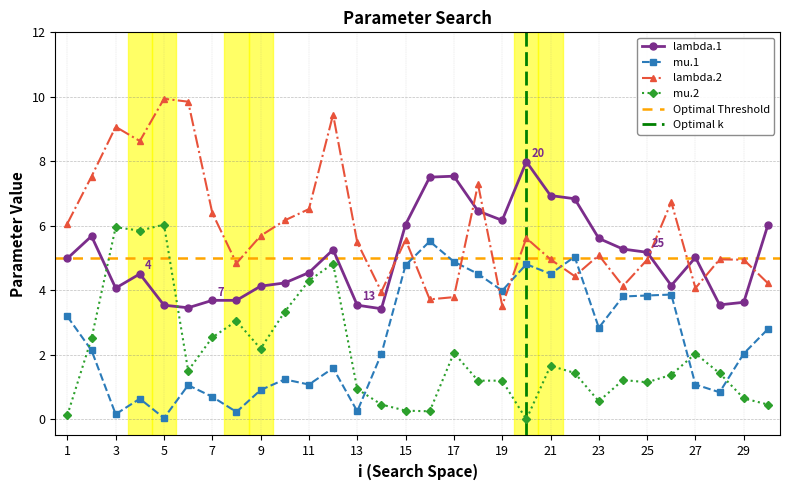

In lambda.1, how many points are higher than both neighbors (excluding endpoints)?

6